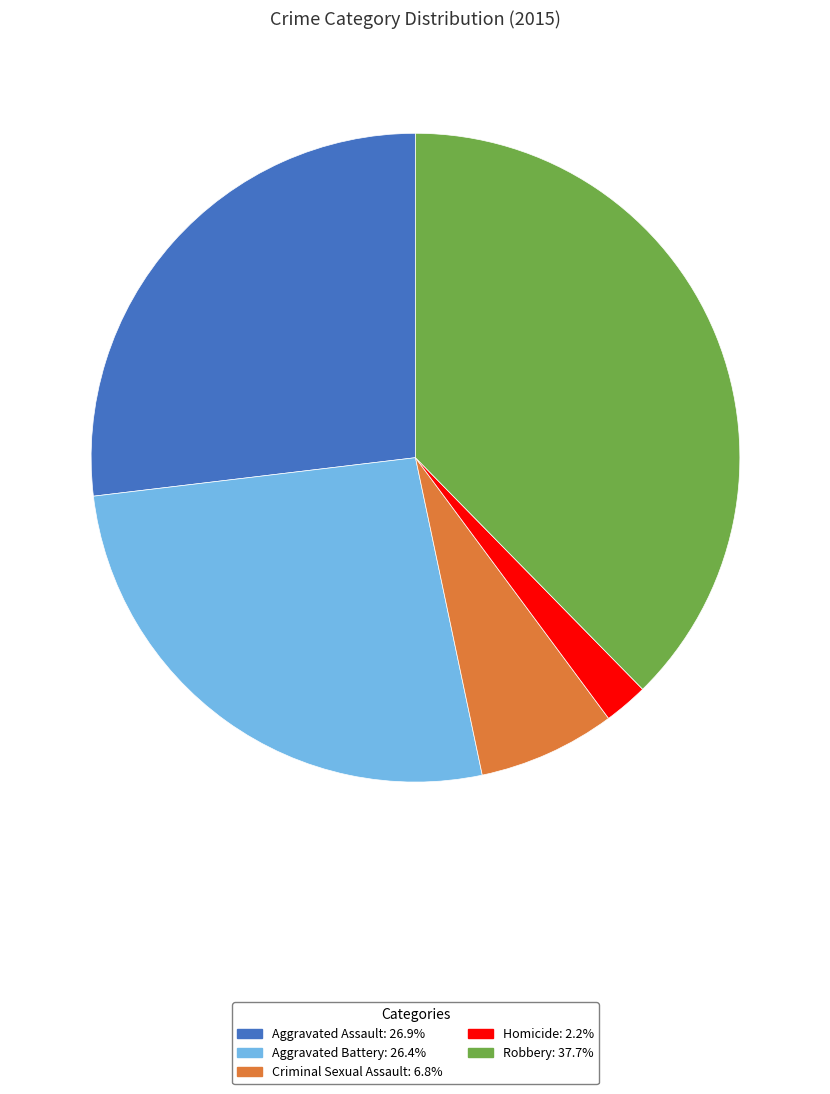

Is the sum of Aggravated Assault and Homicide greater than half?

No